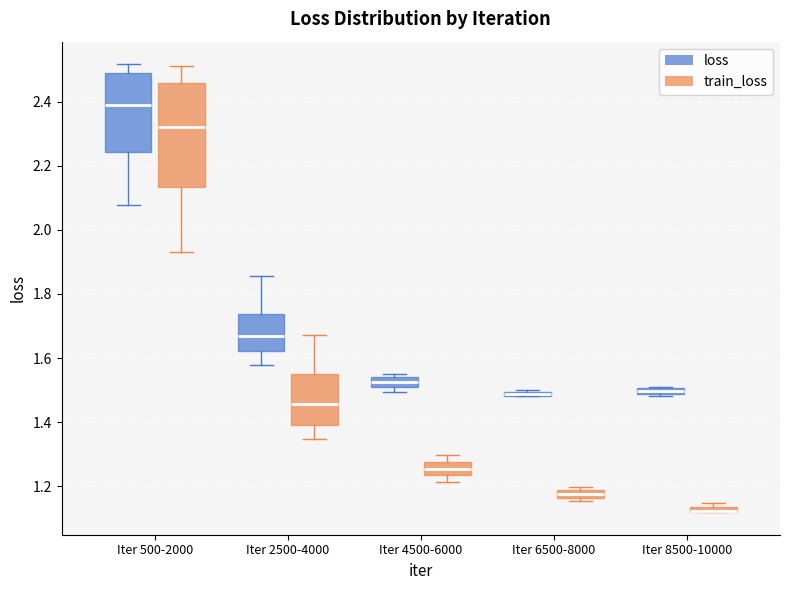

Where is the upper edge of the box for Iter 8500-10000 (train_loss) on the y-axis? The values are not printed on the chart, so give them approximately, as read against the axis.

1.14